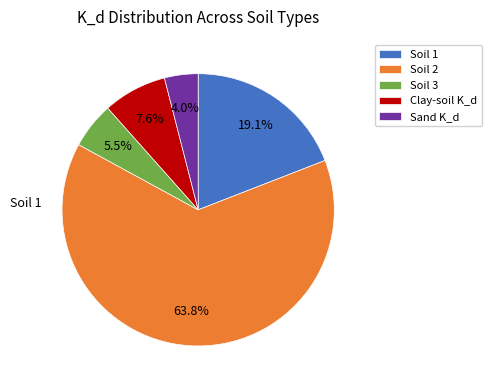

The Soil 2 slice represents 53% of the pie. True or false?

False